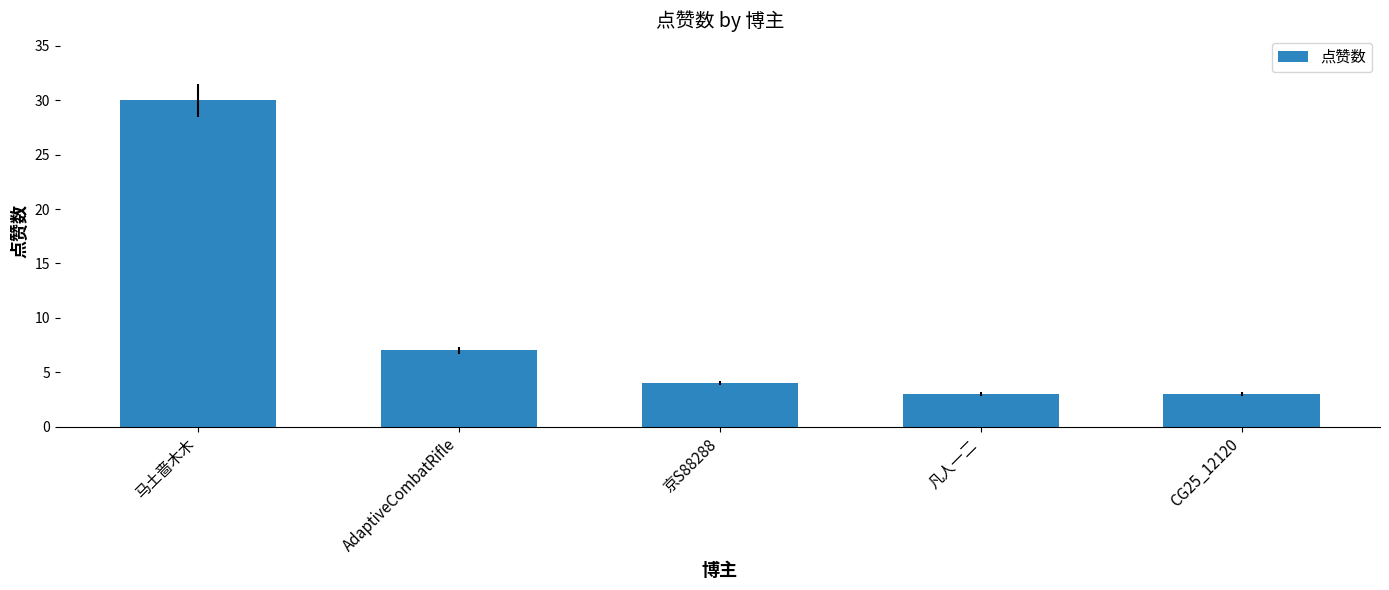

What is the greatest value displayed?

30